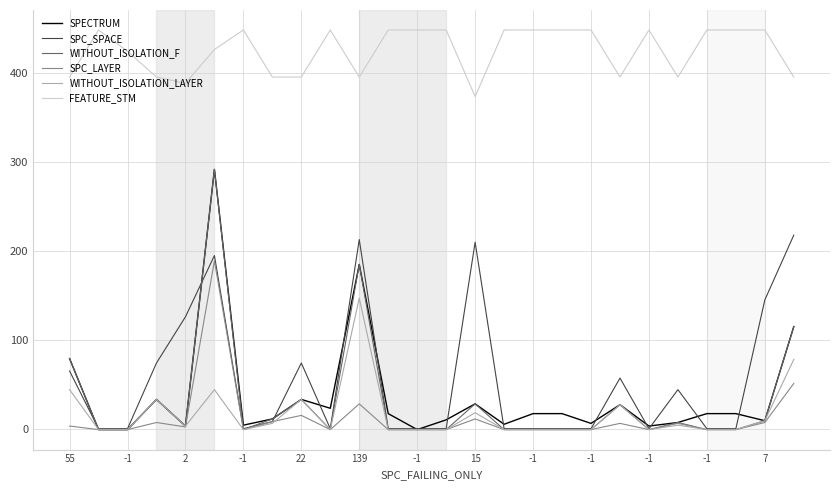

True or false: SPC_SPACE and FEATURE_STM intersect in this chart.

False